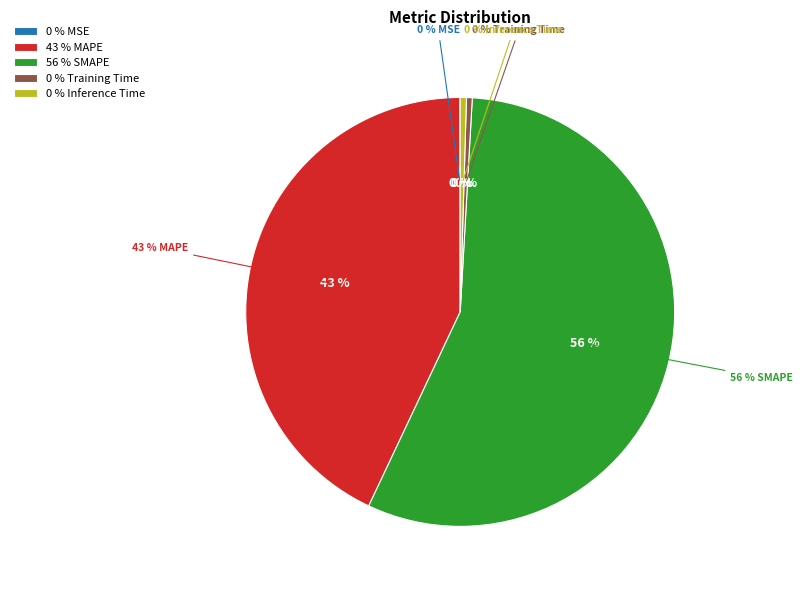

Between MAPE and Inference Time, which is larger?

MAPE